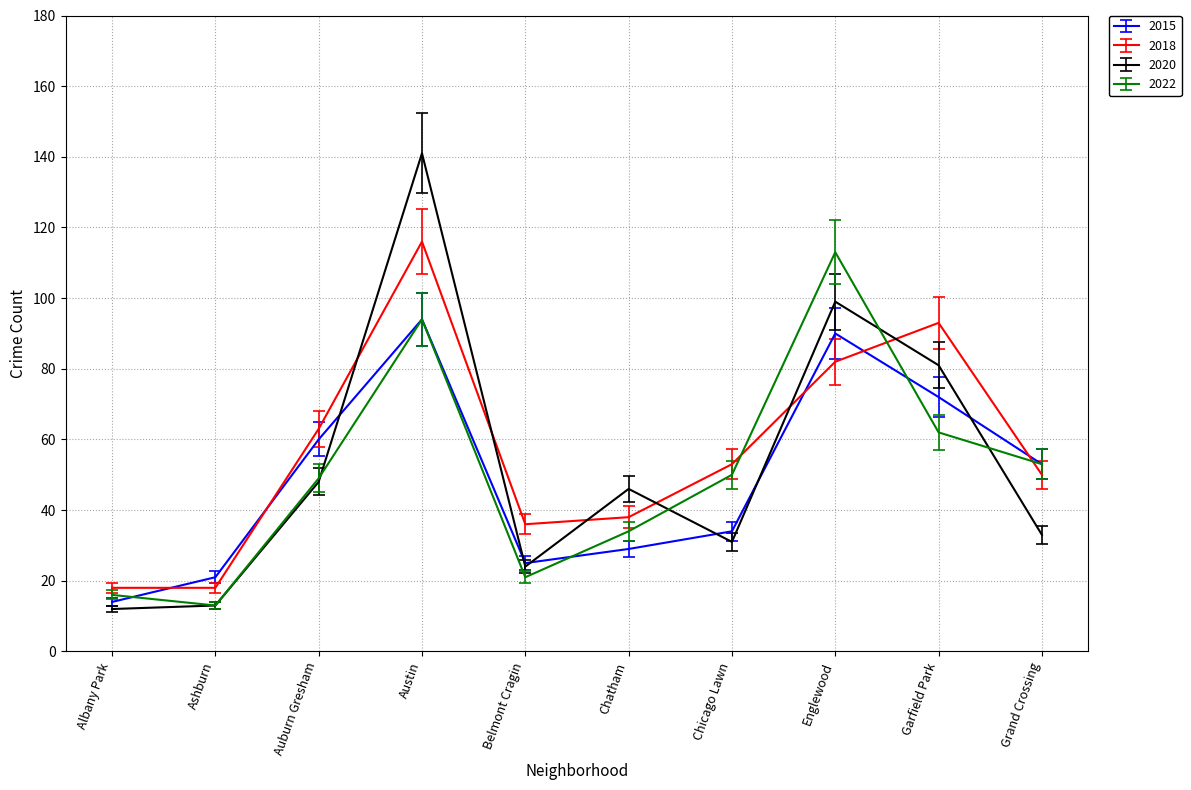

List the series in order of their overall mean, lowest first.

2015, 2022, 2020, 2018